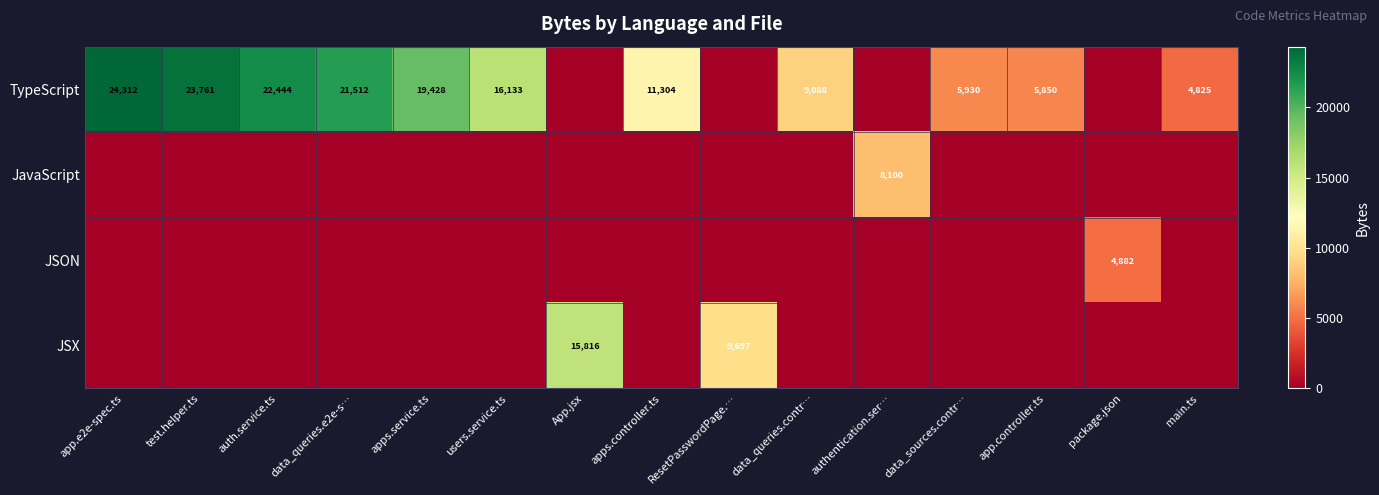

The value of TypeScript at data_queries.e2e-s… is 21512. True or false?

True